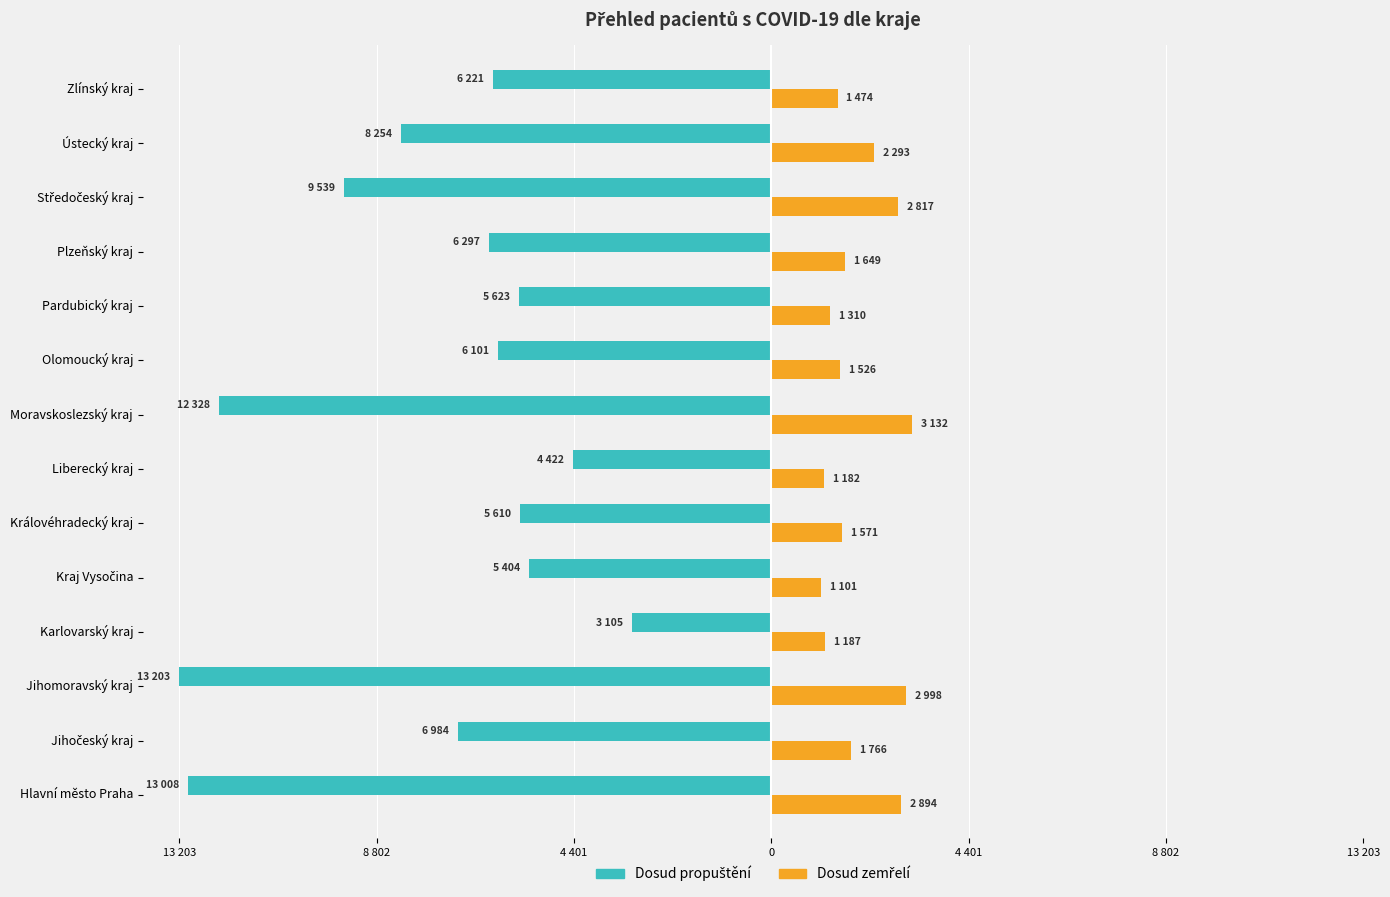

What are all the series names shown in the legend?

Dosud propuštění, Dosud zemřelí